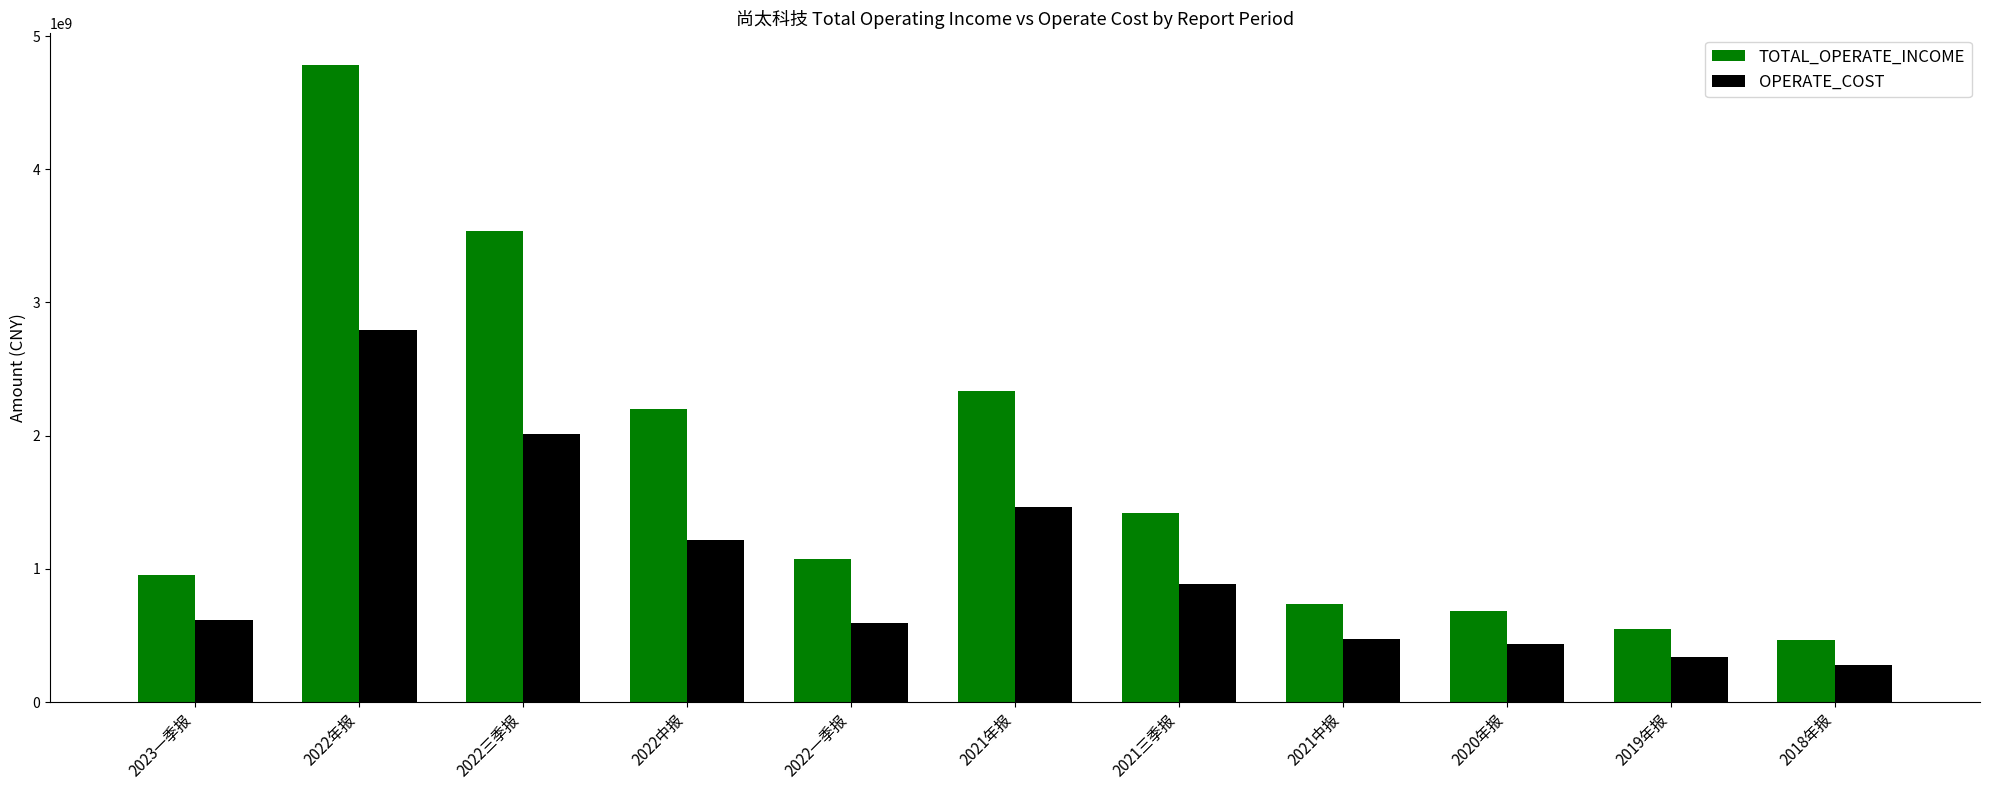

What is the average value of the OPERATE_COST series?

1009716443.1